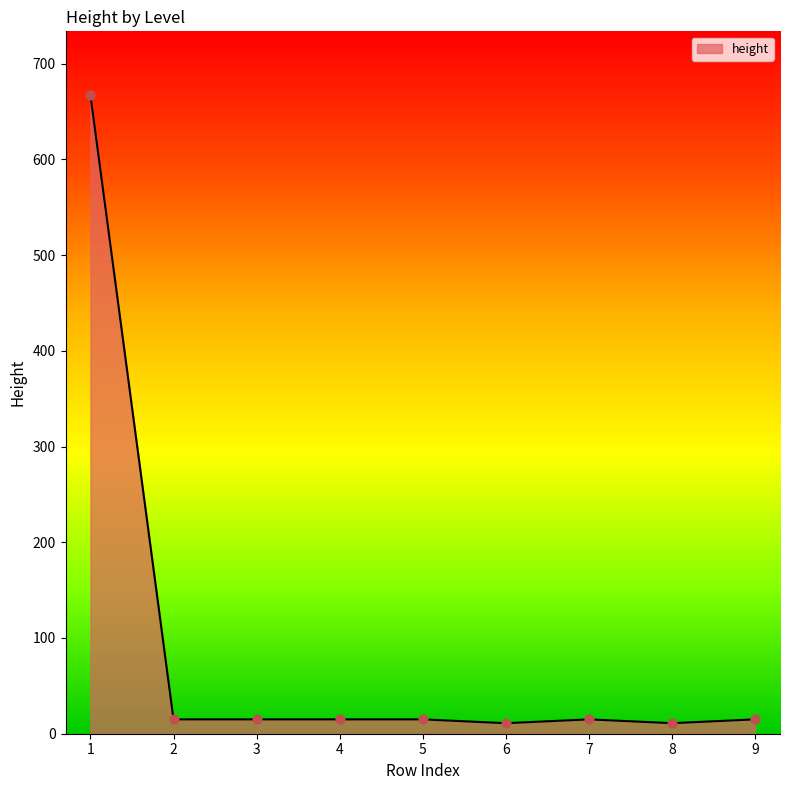

What is the ratio of the value at 2 to the value at 5?

1.0